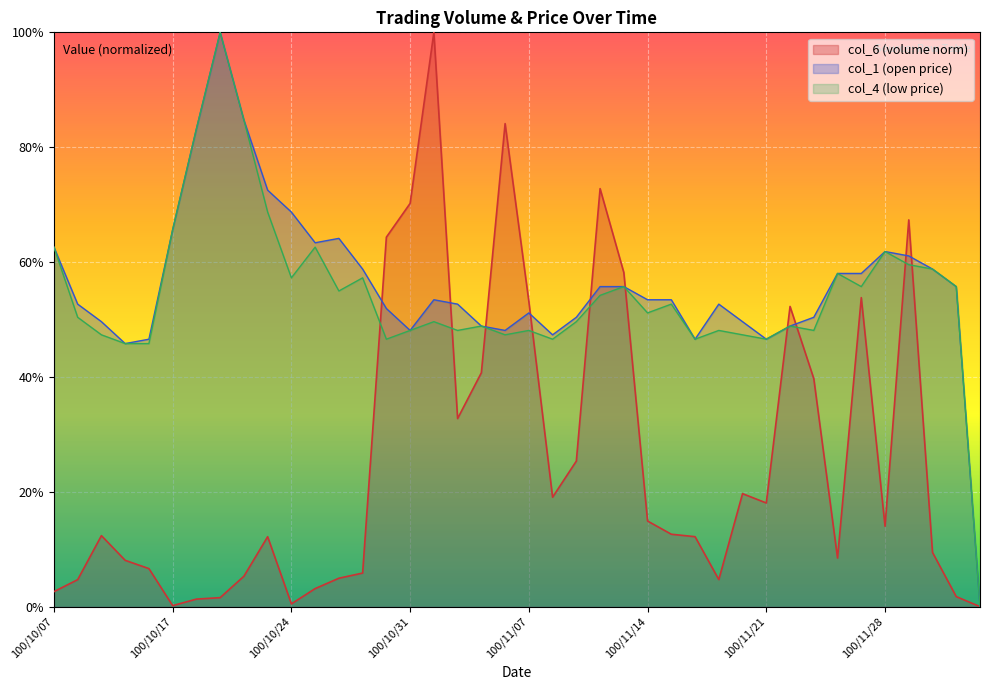

How many positive values does the col_1 series have?

39